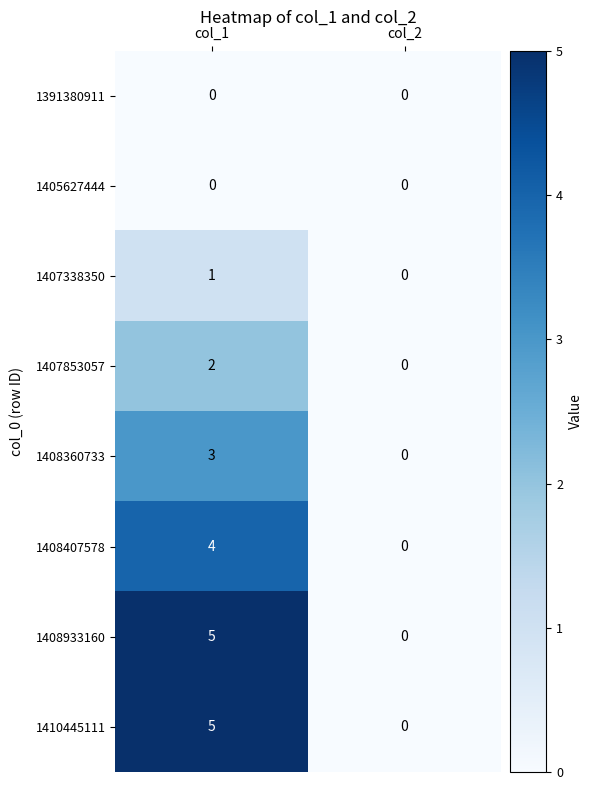

What is the difference between the highest and lowest values at col_1?

5